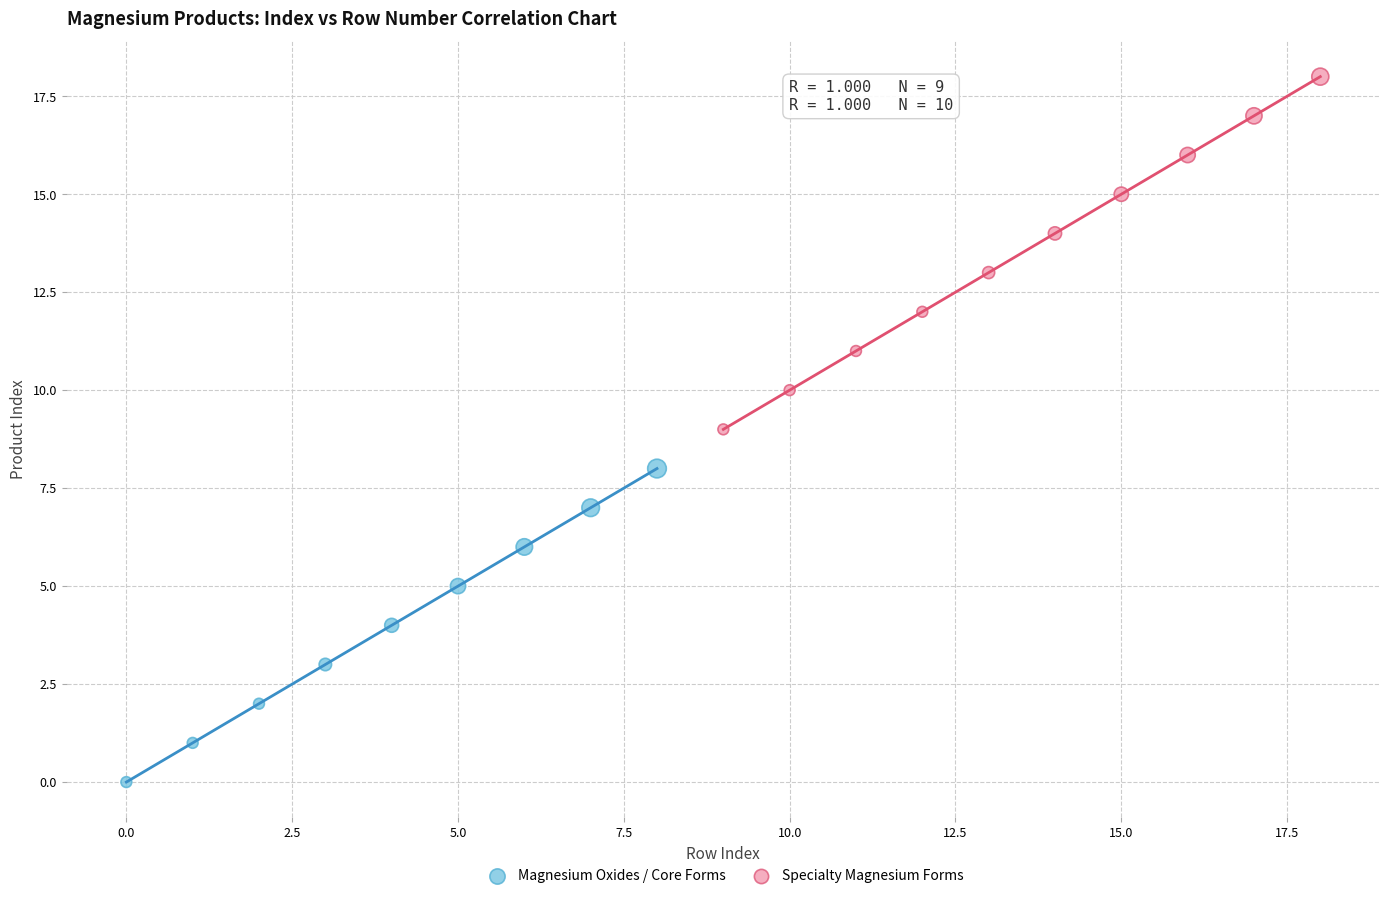

Which series has the largest Y range (max minus min)?

Specialty Magnesium Forms